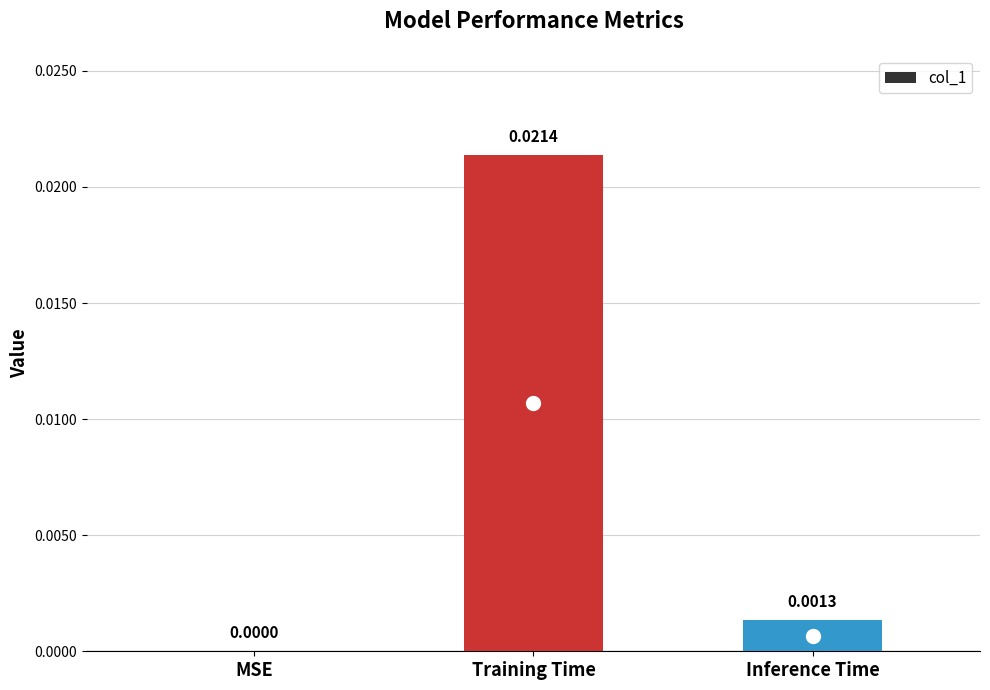

Count the number of categories in the chart.

3